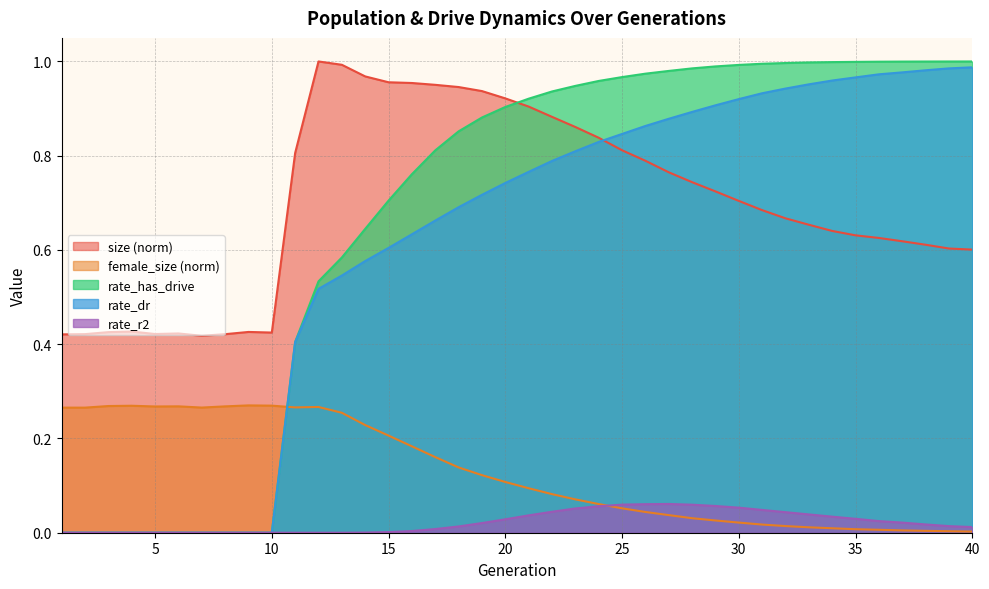

Which series changed the most between 2 and 38?

rate_has_drive